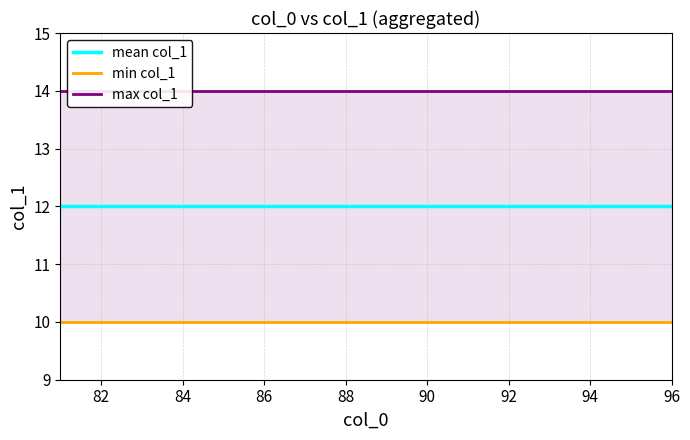

Which series changed the most between 84 and 94?

mean col_1